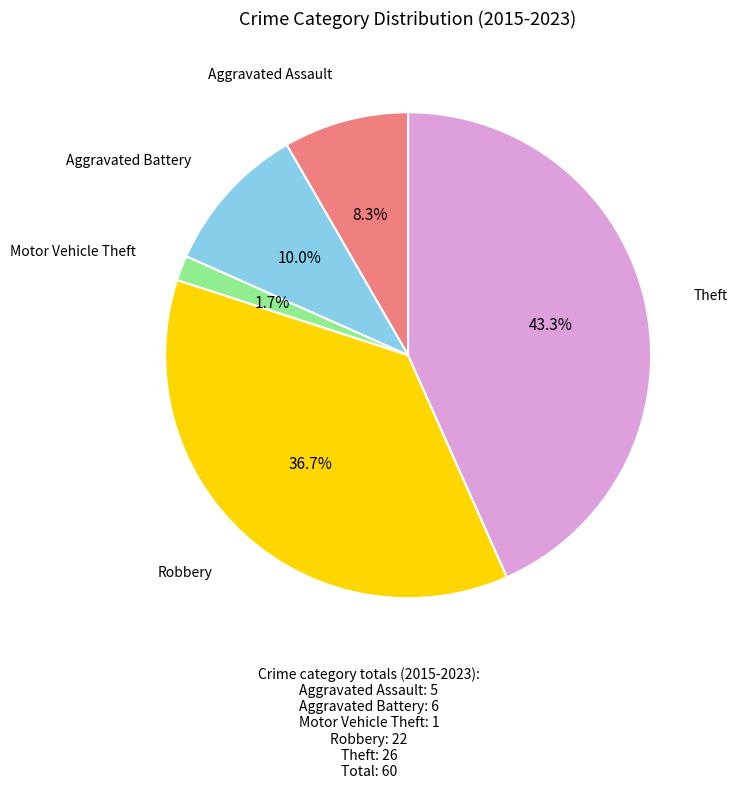

Does Aggravated Assault represent more than half of the total?

No